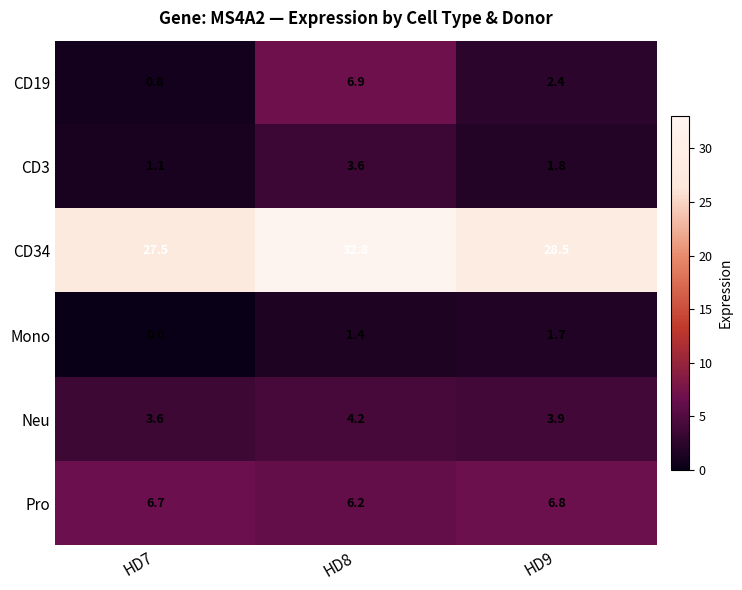

Rank the series by their maximum value, from highest to lowest.

CD34, CD19, Pro, Neu, CD3, Mono